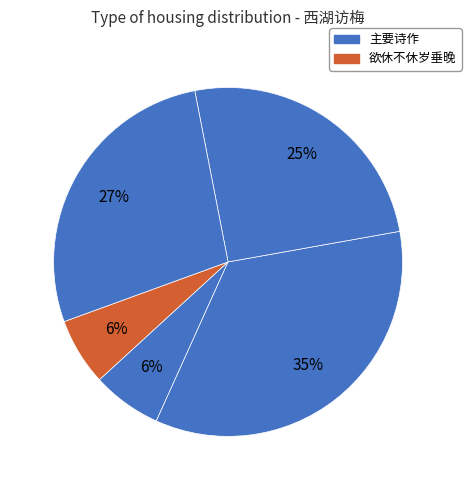

Count the number of slices in the pie.

5